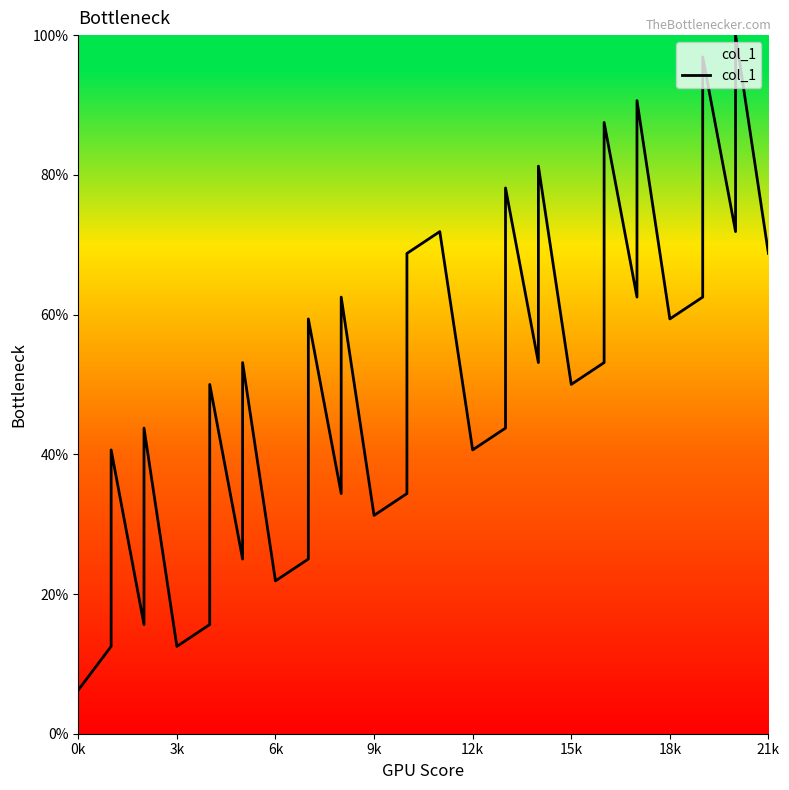

What is the value of the 4th point from the left?

15.6